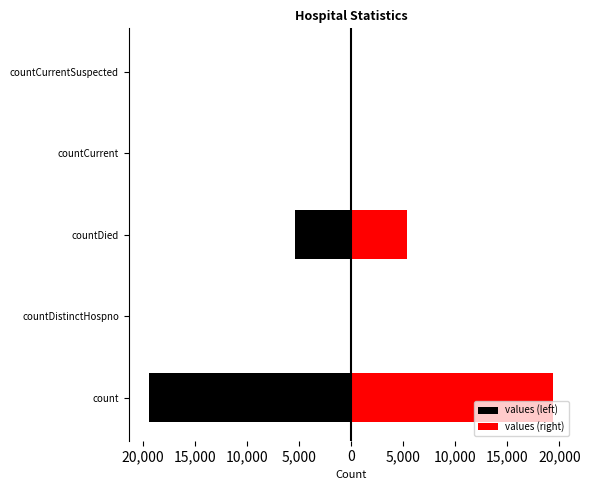

What position from the right is countDistinctHospno?

4